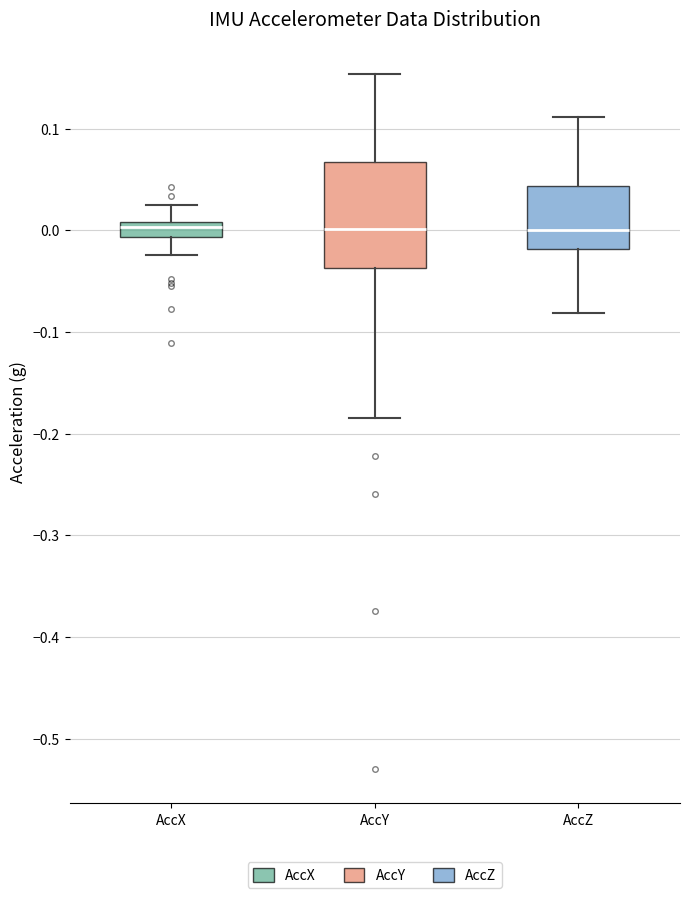

Where does the median line of the box for AccY sit on the y-axis? The values are not printed on the chart, so give them approximately, as read against the axis.

0.00